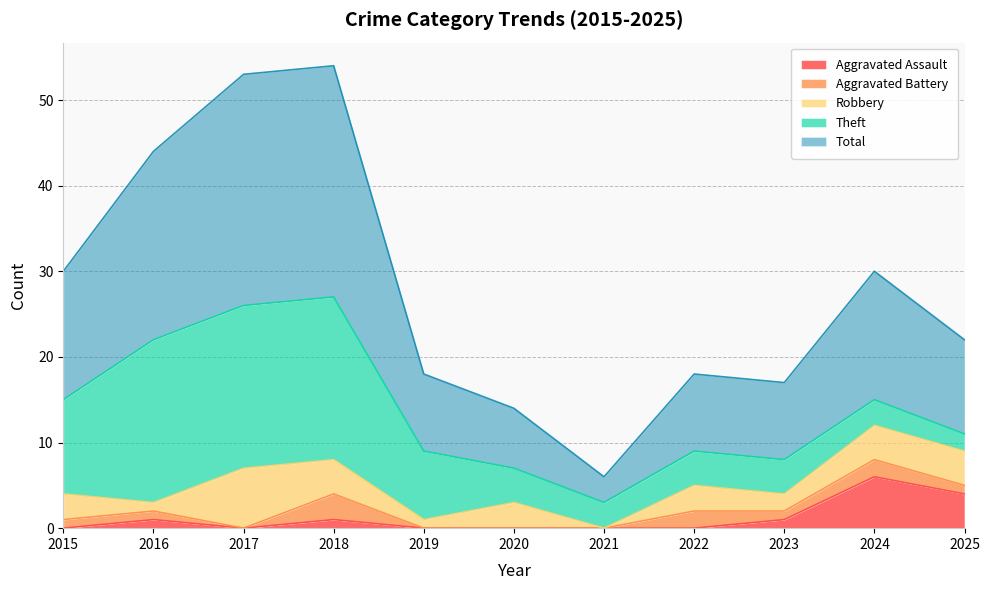

Reading left to right, transcribe all the data shown in this chart.

Aggravated Assault: 0	1	0	1	0	0	0	0	1	6	4
Aggravated Battery: 1	1	0	3	0	0	0	2	1	2	1
Robbery: 3	1	7	4	1	3	0	3	2	4	4
Theft: 11	19	19	19	8	4	3	4	4	3	2
Total: 15	22	27	27	9	7	3	9	9	15	11